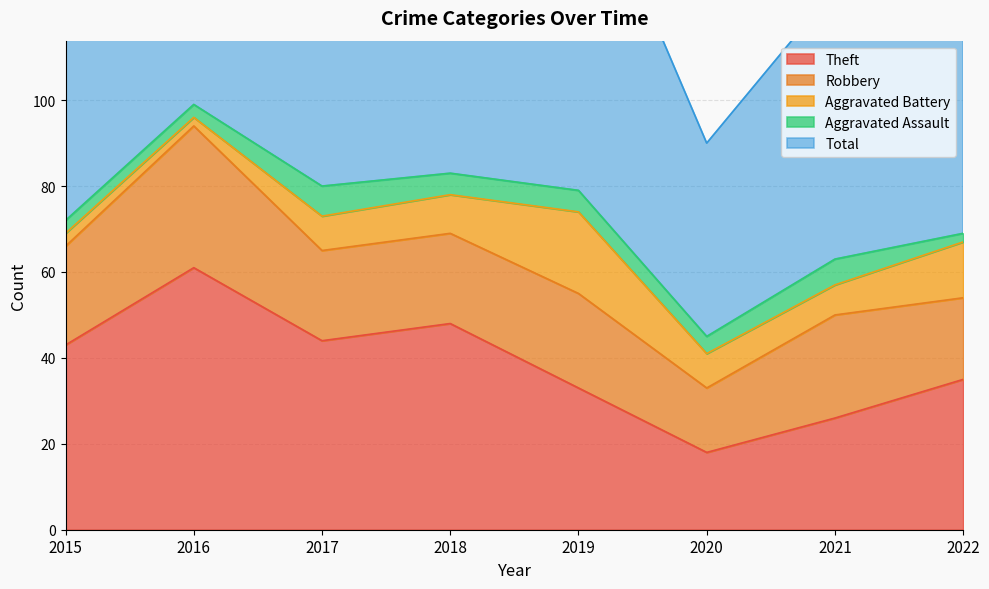

True or false: Total has a value of 127 at 2015.

False